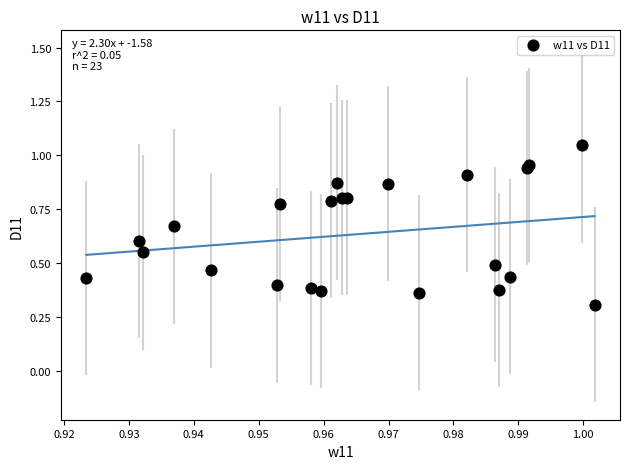

What Y value in the scatter plot is closest to 0?

0.3